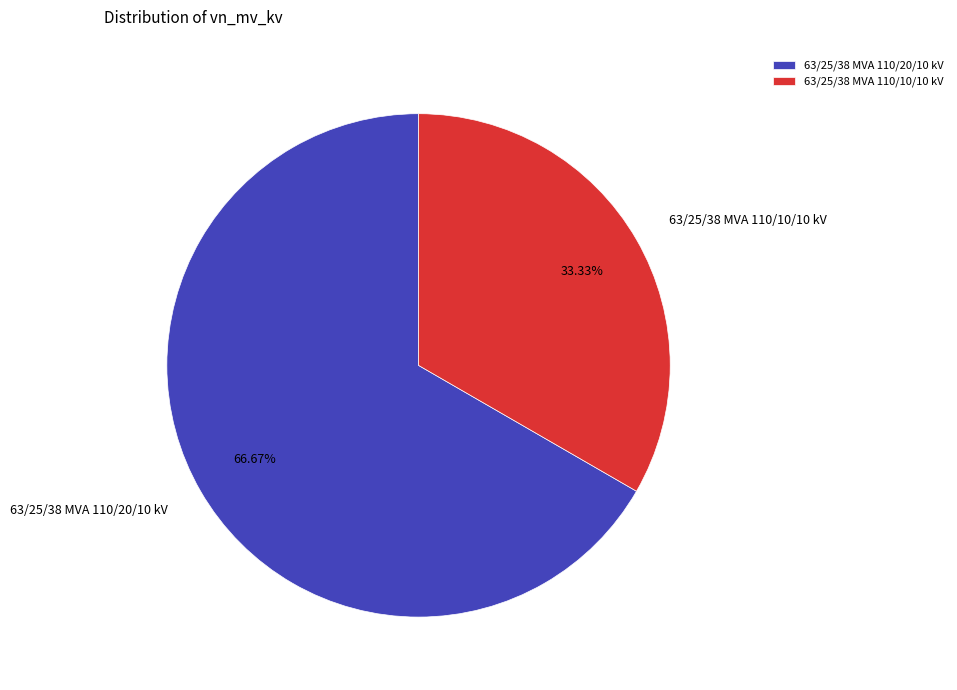

What is the total percentage of 63/25/38 MVA 110/10/10 kV and 63/25/38 MVA 110/20/10 kV?

100.0%